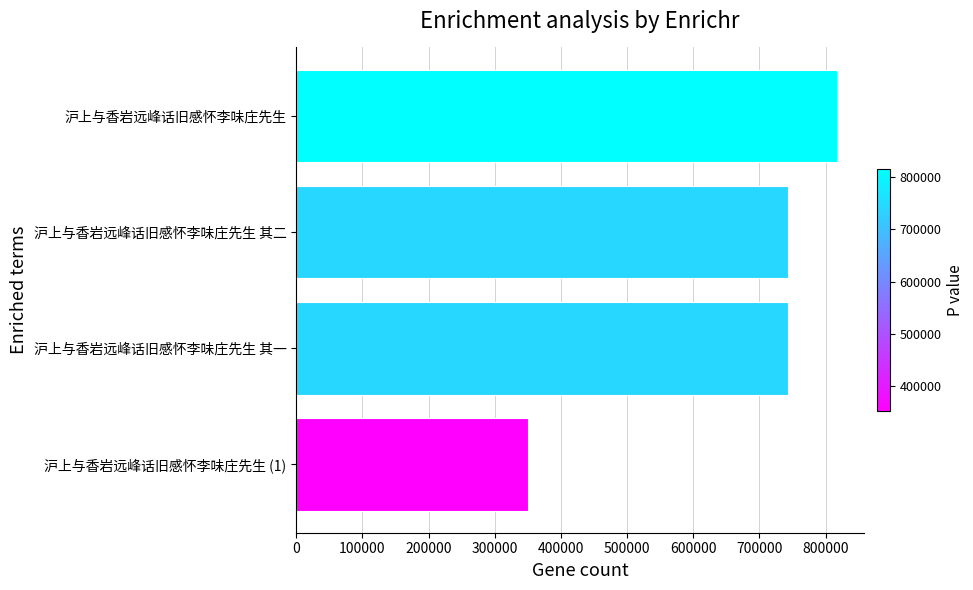

What is the difference between the second highest and minimum values?

392955